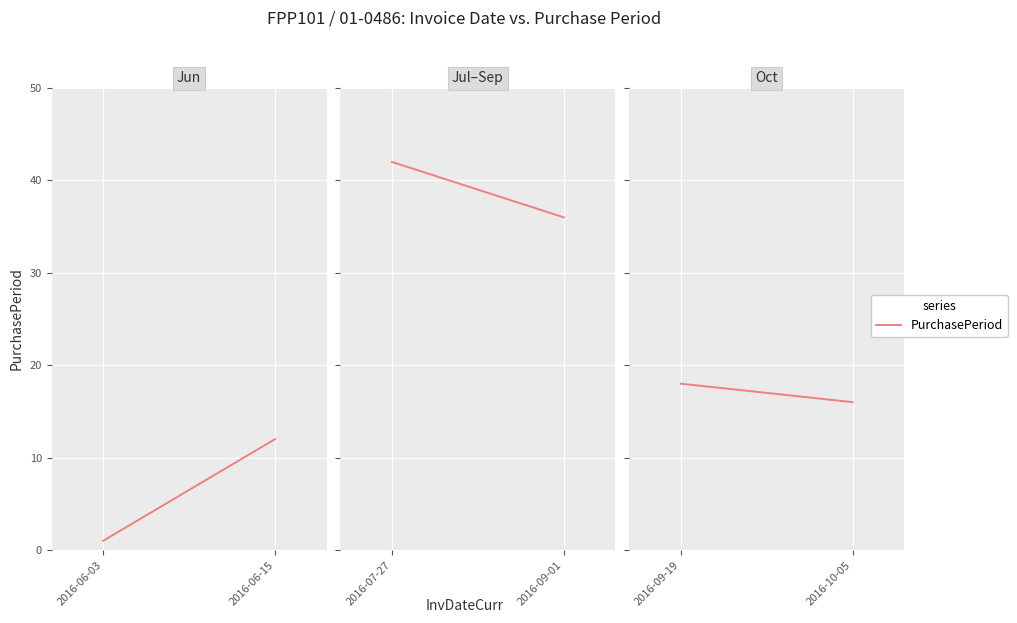

The value at 2016-10-05 is 7. True or false?

False